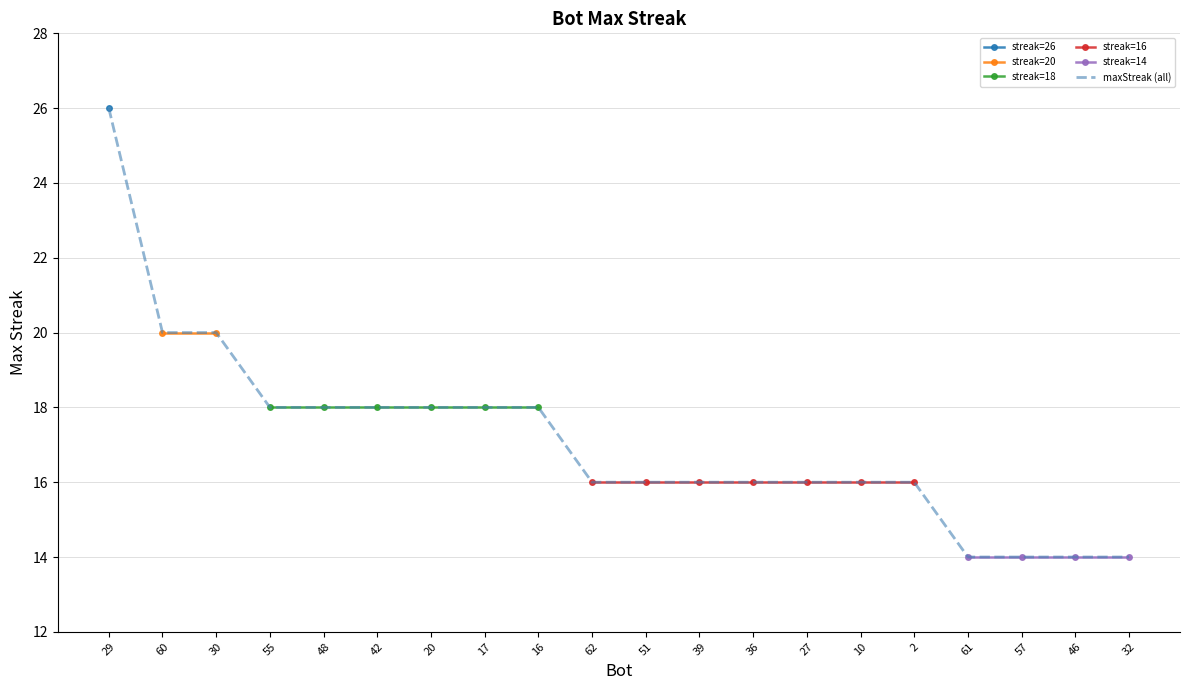

Which category has the highest value across all series?

29